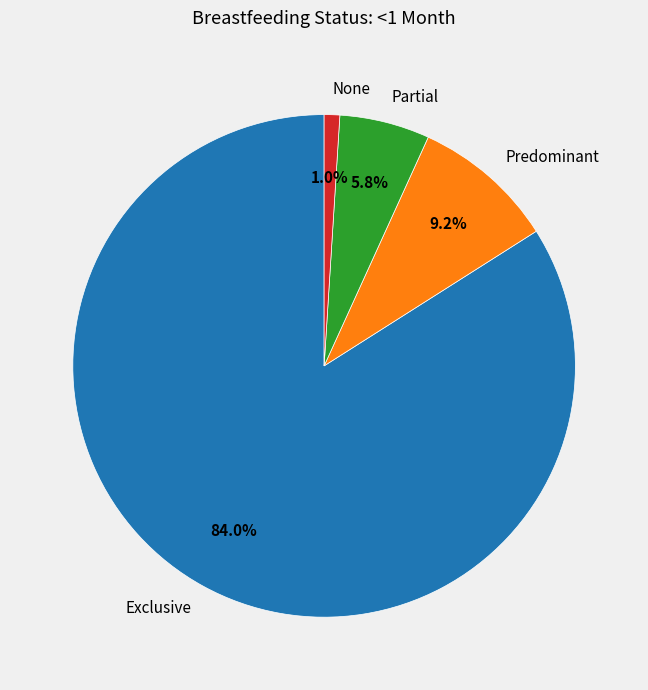

Which slice is the largest?

Exclusive